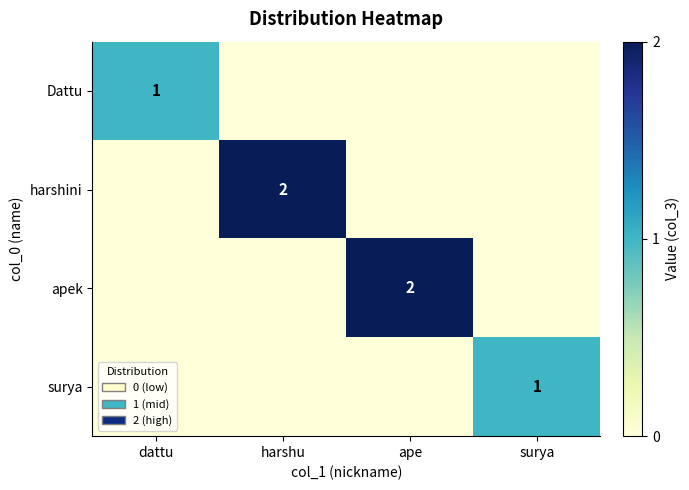

The value of surya at surya is 1. True or false?

True